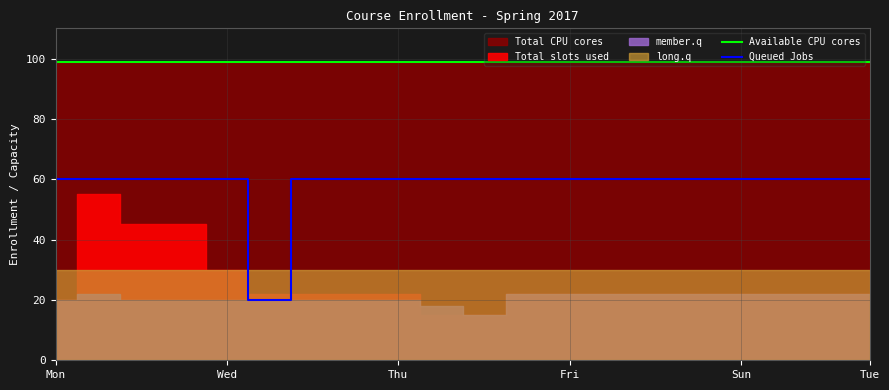

True or false: Queued Jobs and Available CPU cores intersect in this chart.

False